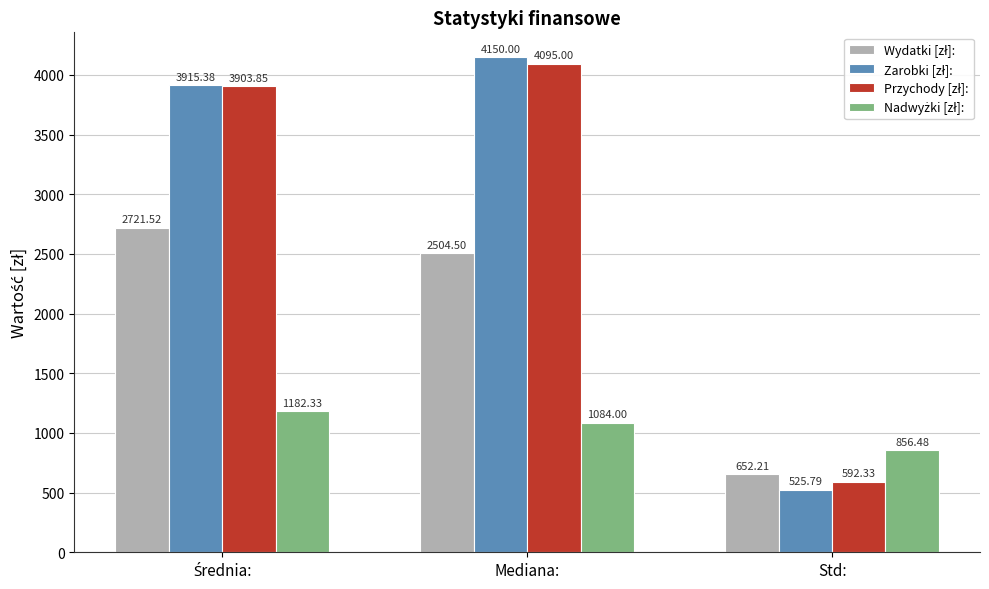

Which label corresponds to the largest value in the chart?

Mediana: